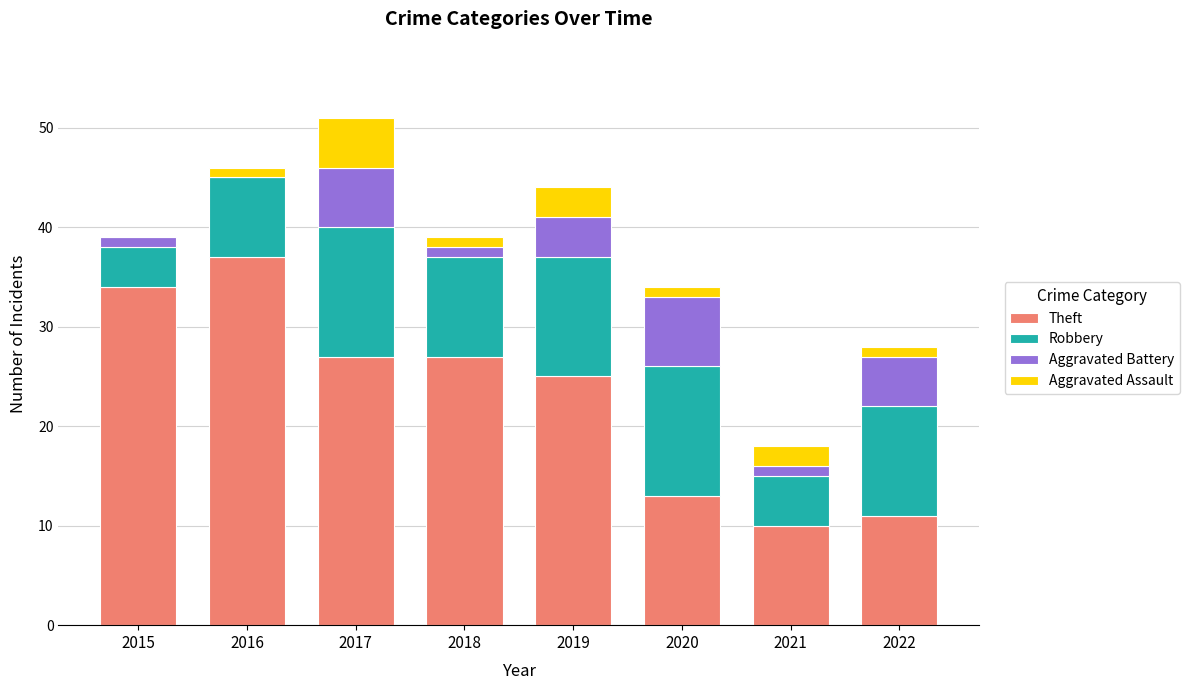

Where is Theft nearest to the value 23?

2019